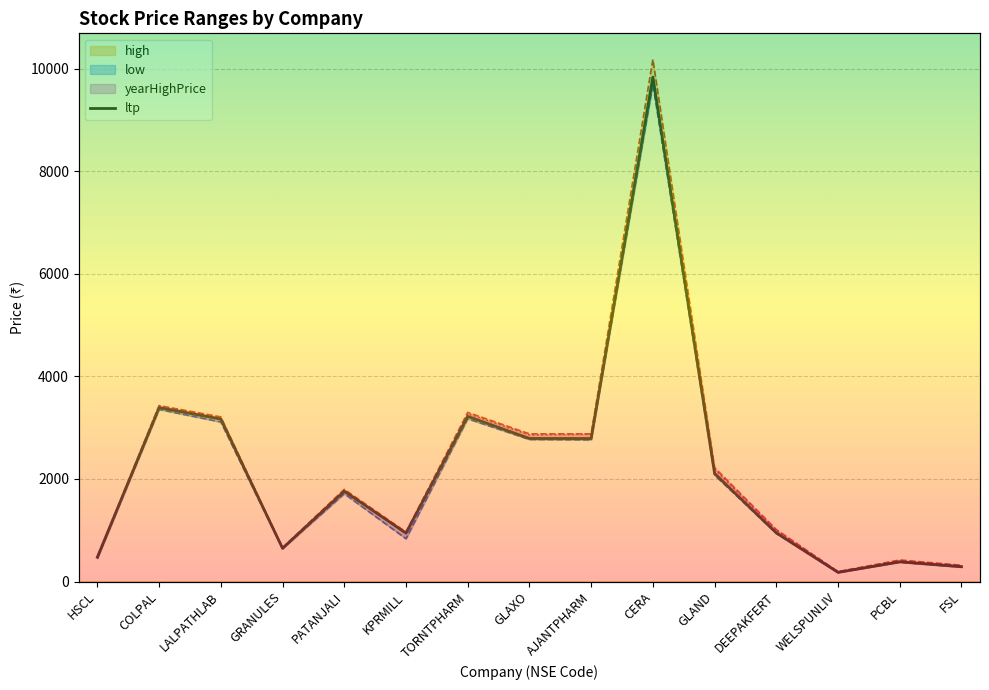

What position from the left is COLPAL?

2